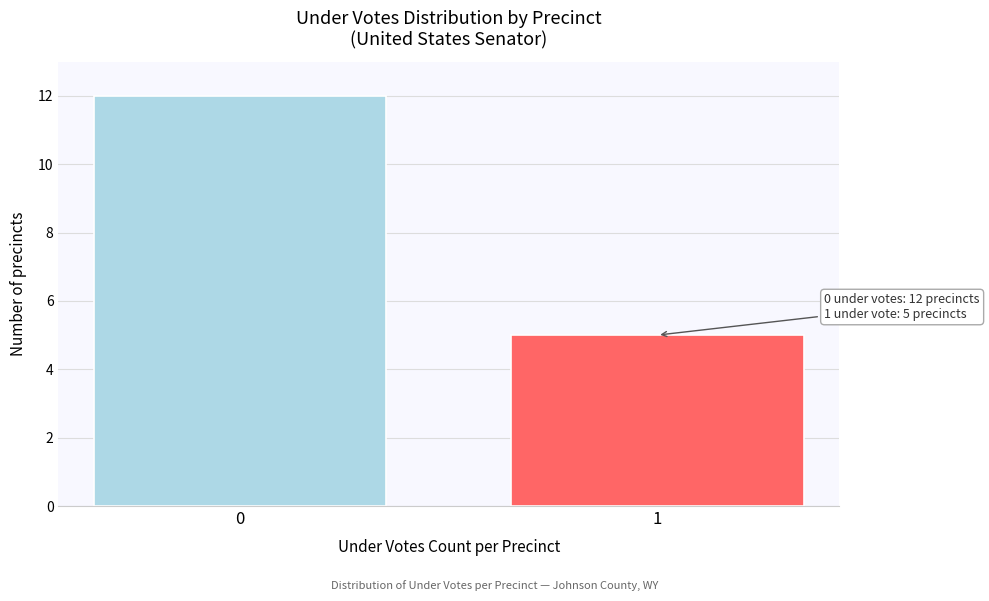

Reading right to left, what are all the values shown in this chart?

5	12